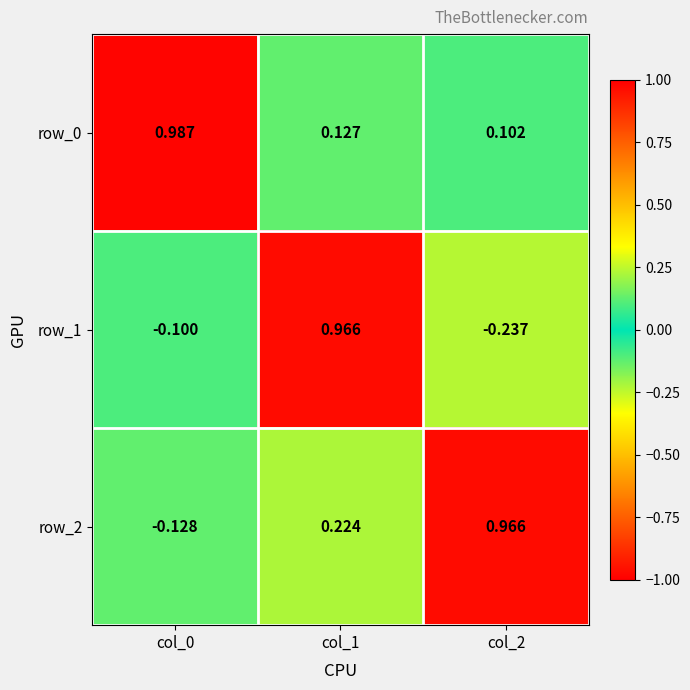

Where does the row_2 series first go above 0?

col_1